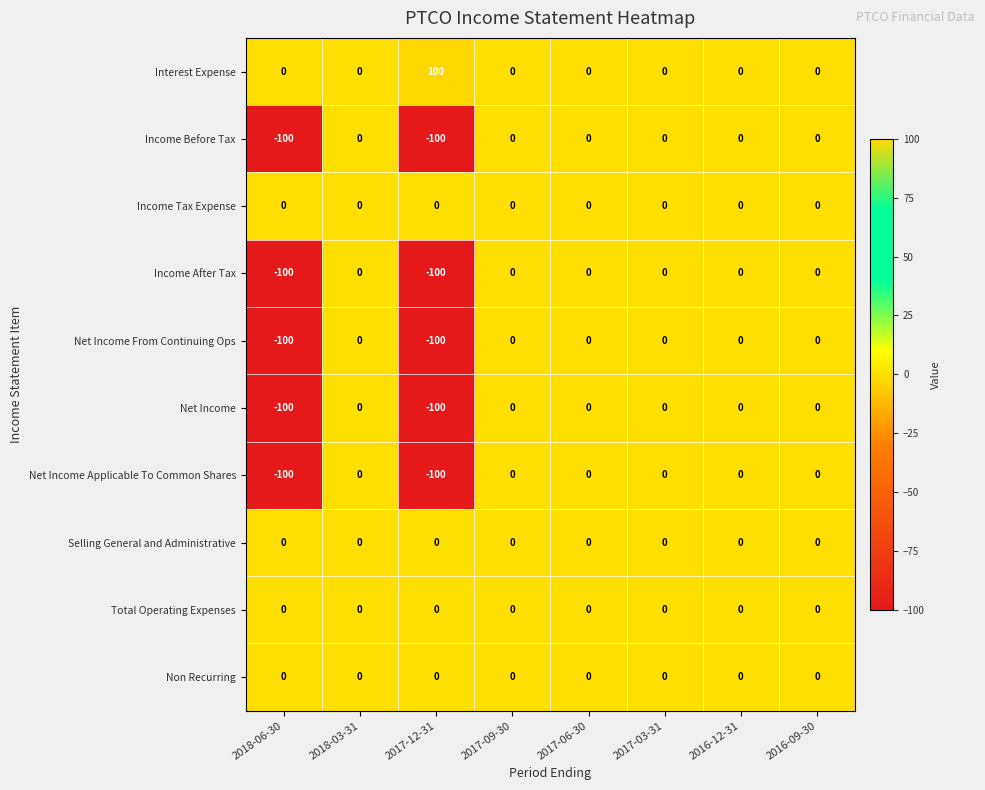

What is the difference between the highest and lowest values at 2018-06-30?

100